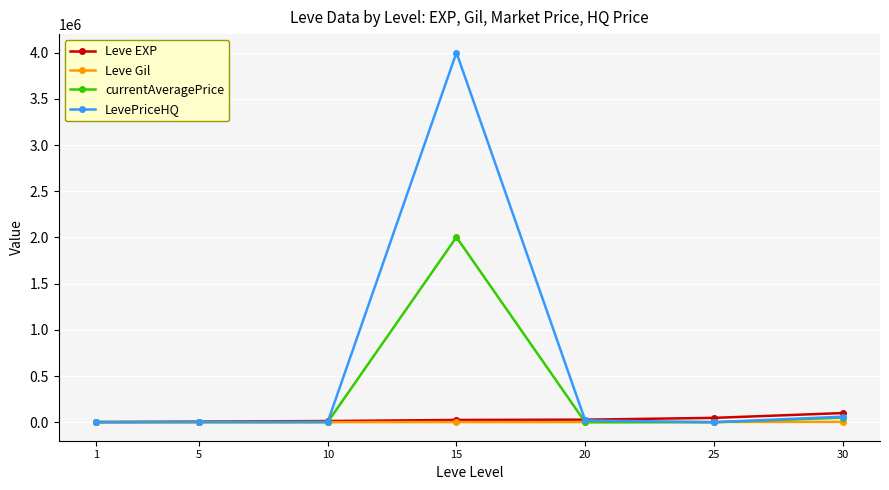

What is the sum of the LevePriceHQ values at 25 and 20?

20000